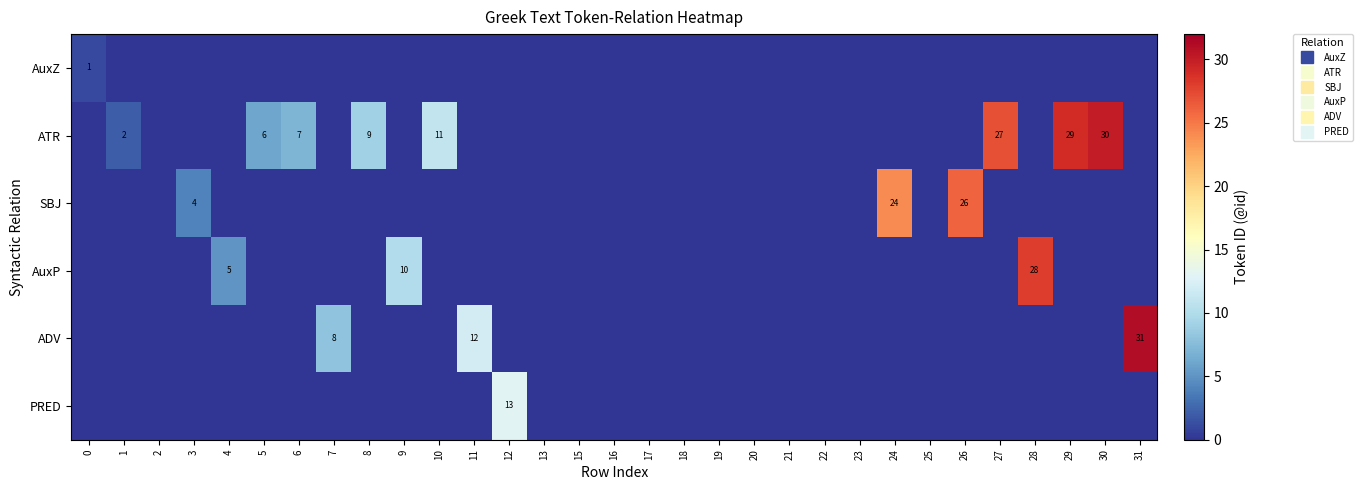

At which category is the sum across all series the highest?

31